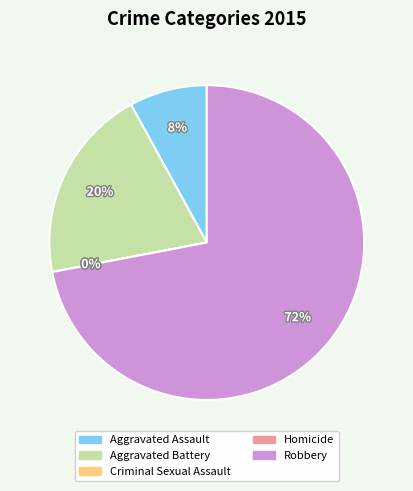

To the nearest percent, what is the difference between the Homicide and Aggravated Assault slice percentages?

8%